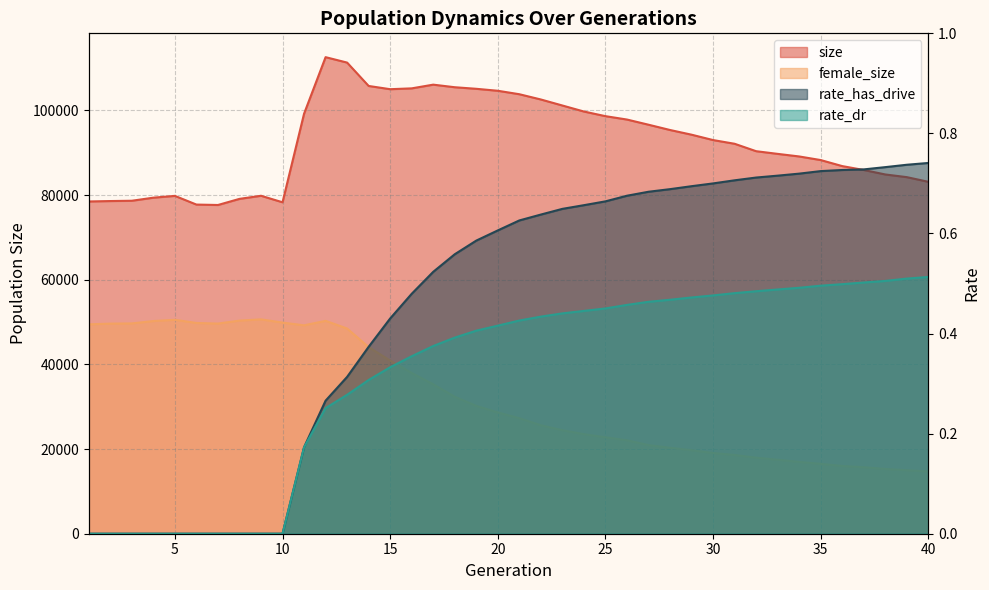

True or false: rate_has_drive has a value of 1.0 at 38.

False